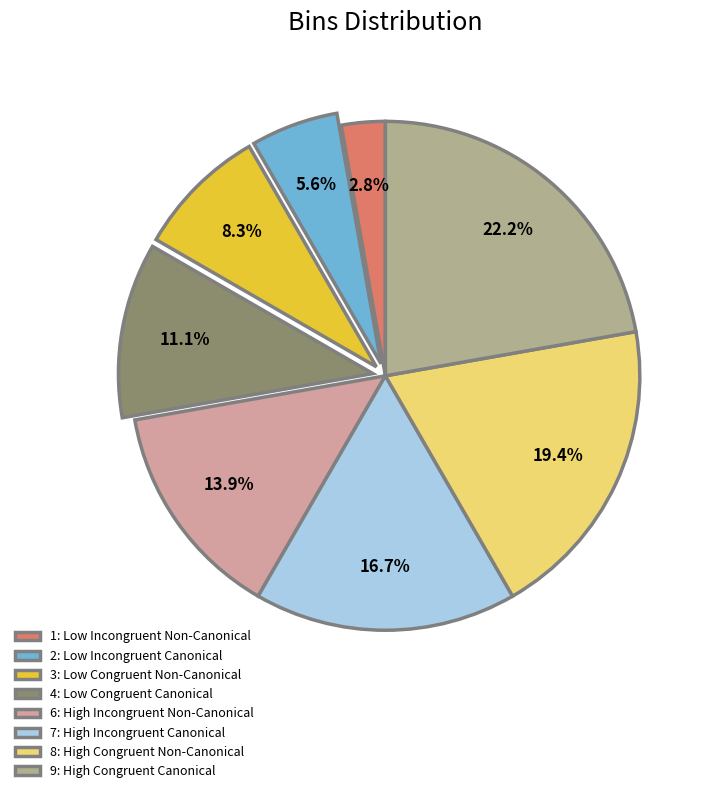

Between 7: High Incongruent Canonical and 8: High Congruent Non-Canonical, which is larger?

8: High Congruent Non-Canonical